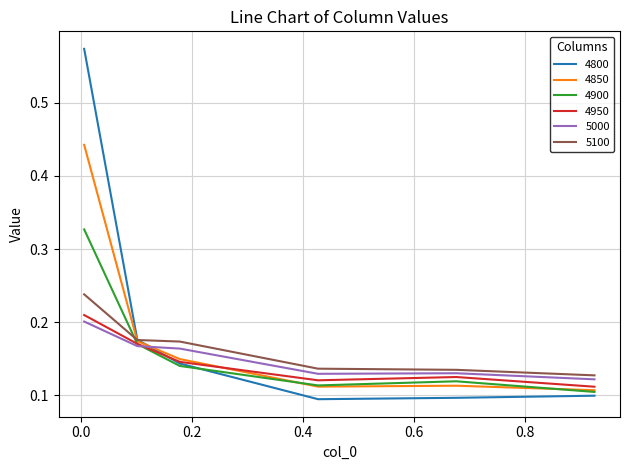

What is the sum of all 5000 values?

0.9